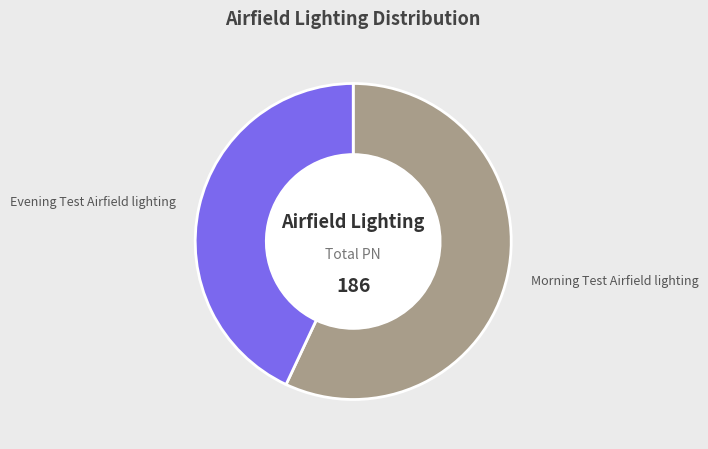

Between Morning Test Airfield lighting and Evening Test Airfield lighting, which is larger?

Morning Test Airfield lighting